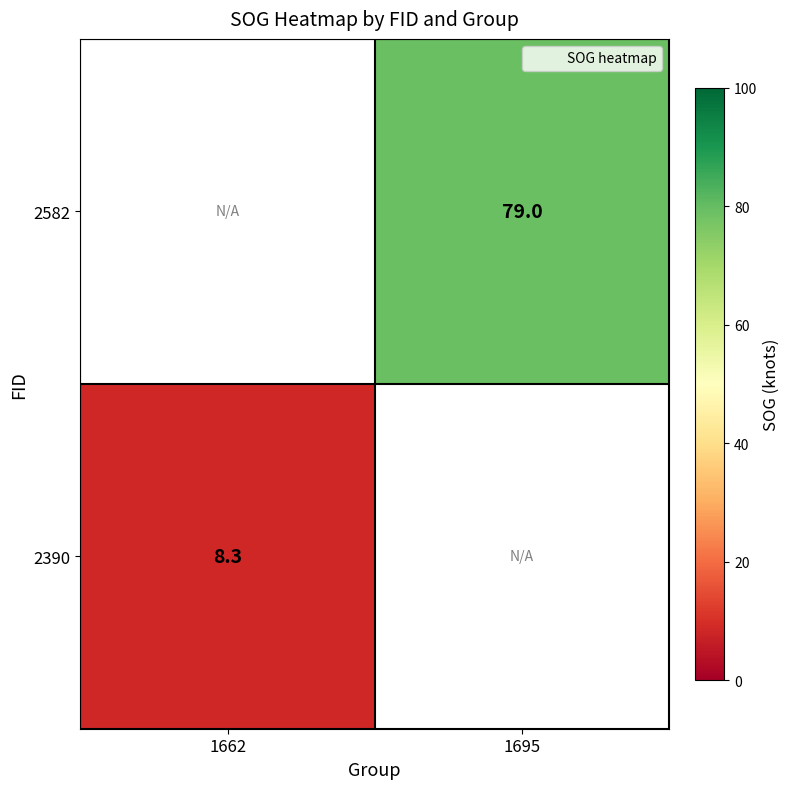

True or false: 2390 has a value of 8.3 at 1662.

True